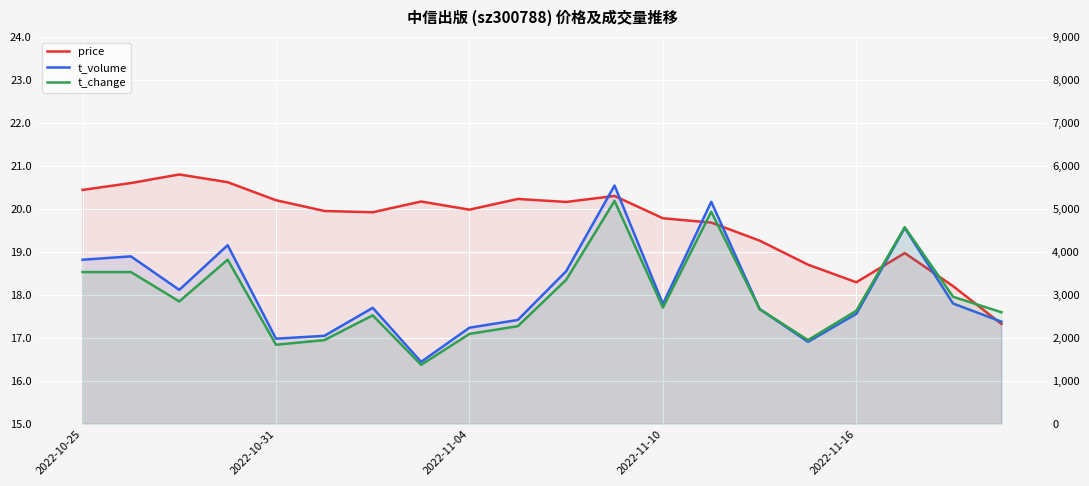

The t_change series shows 0.2 at 2022-10-31. True or false?

False